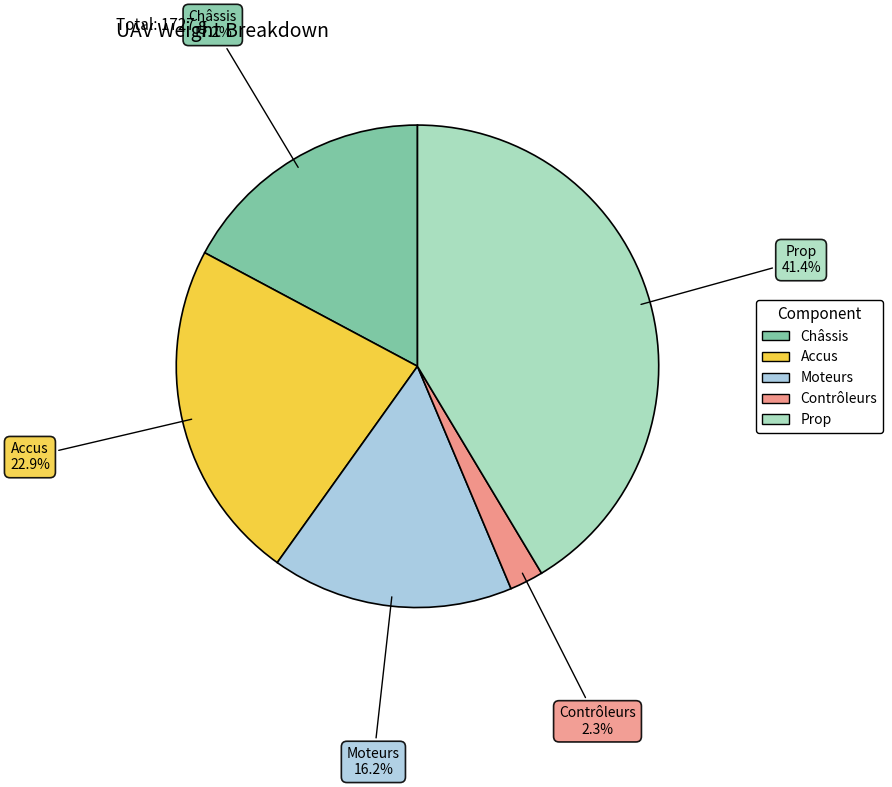

What percentage is the Moteurs slice, to the nearest percent?

16%